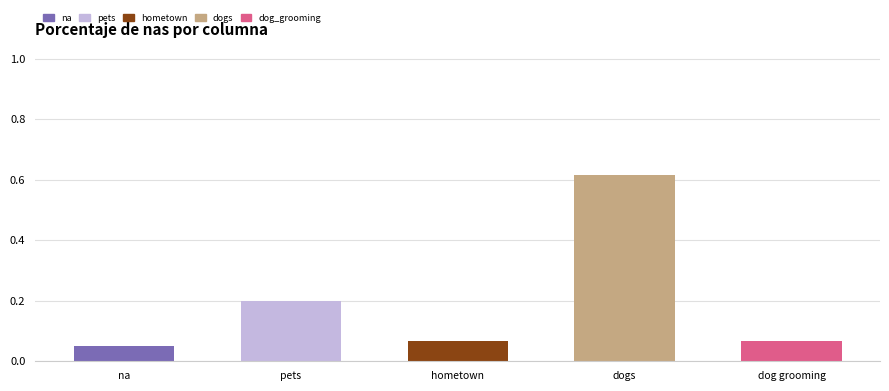

What is the sum of the values at pets and hometown?

0.3